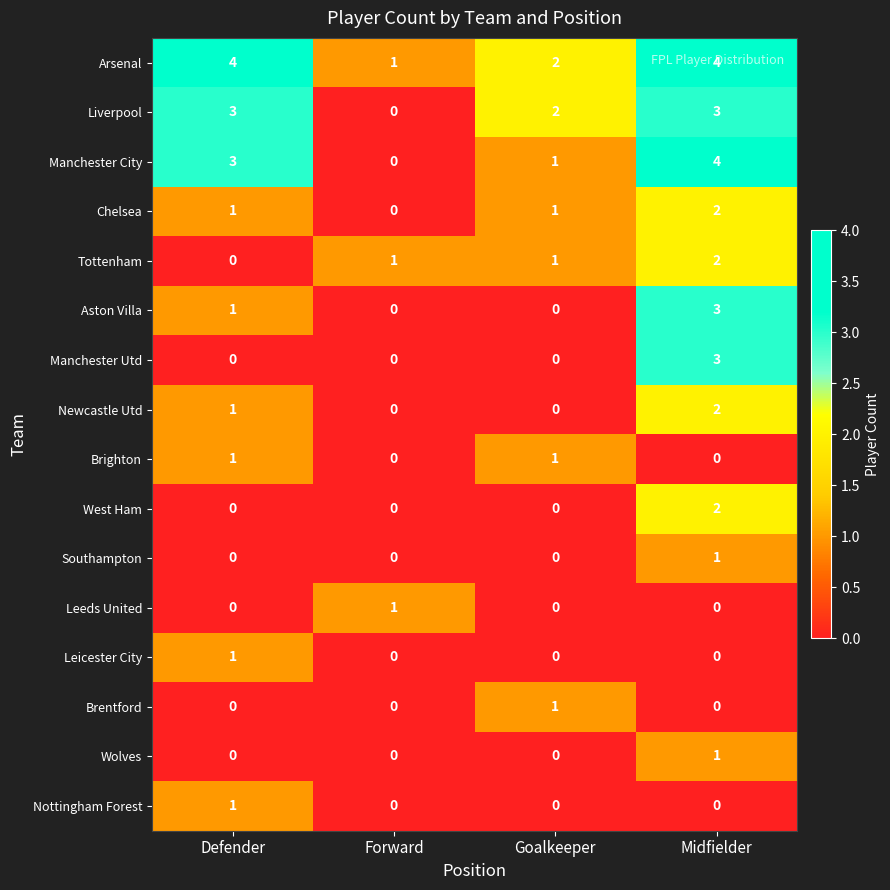

How many Liverpool values are between 2 and 3?

3